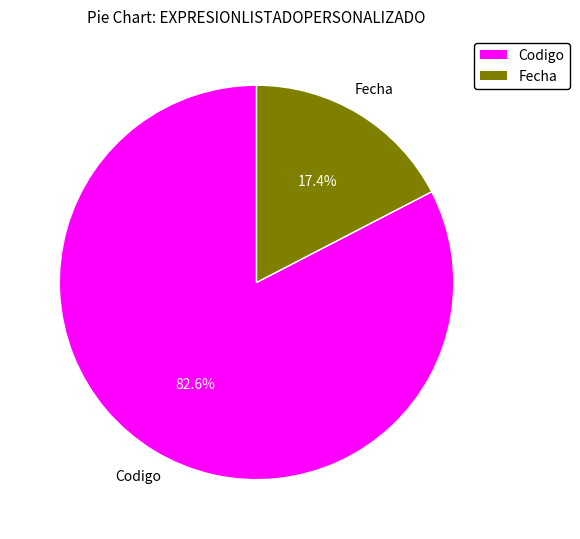

Is there a majority slice in this chart?

Yes